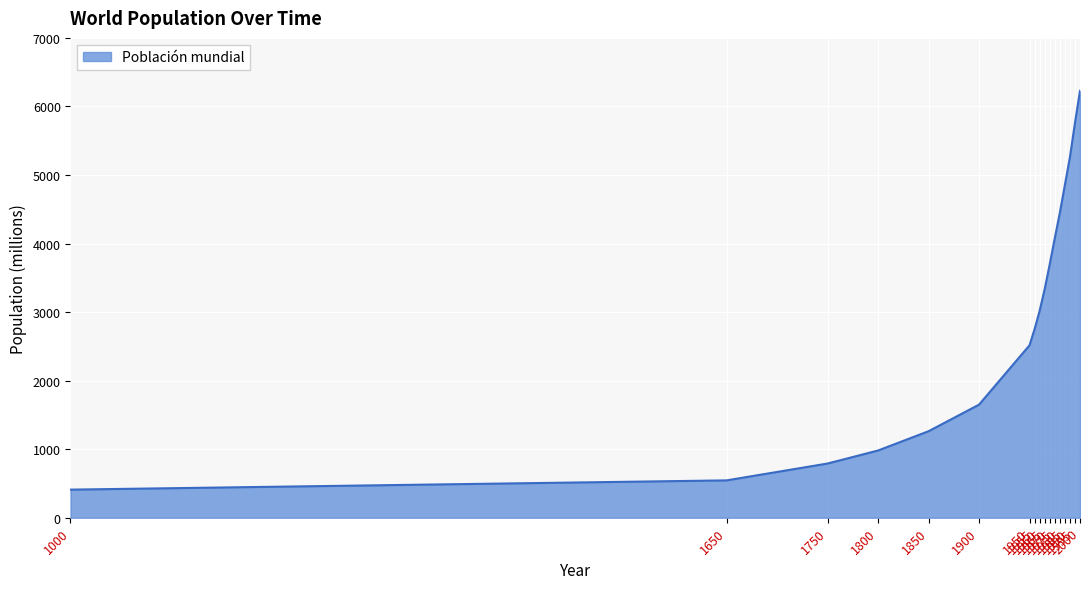

What is the difference between the values at 1985 and 1995?

905